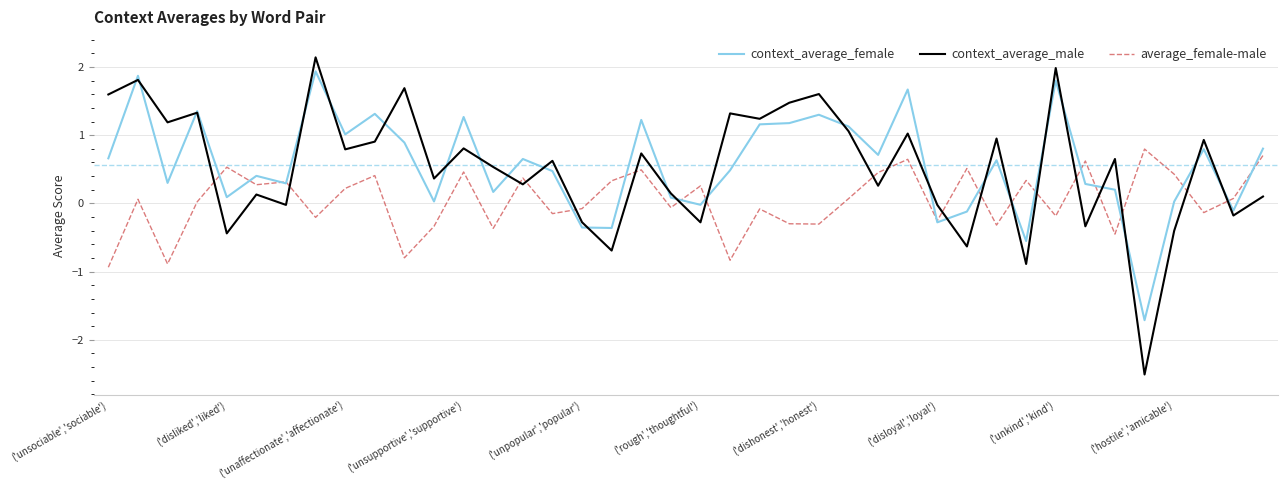

How many lines are shown in the chart?

3